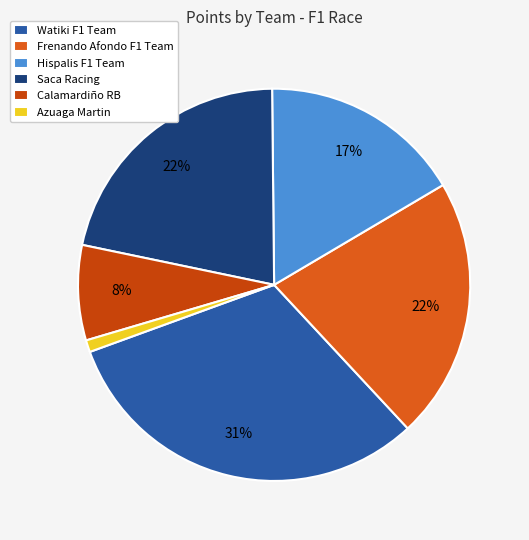

How many segments does this pie chart have?

6